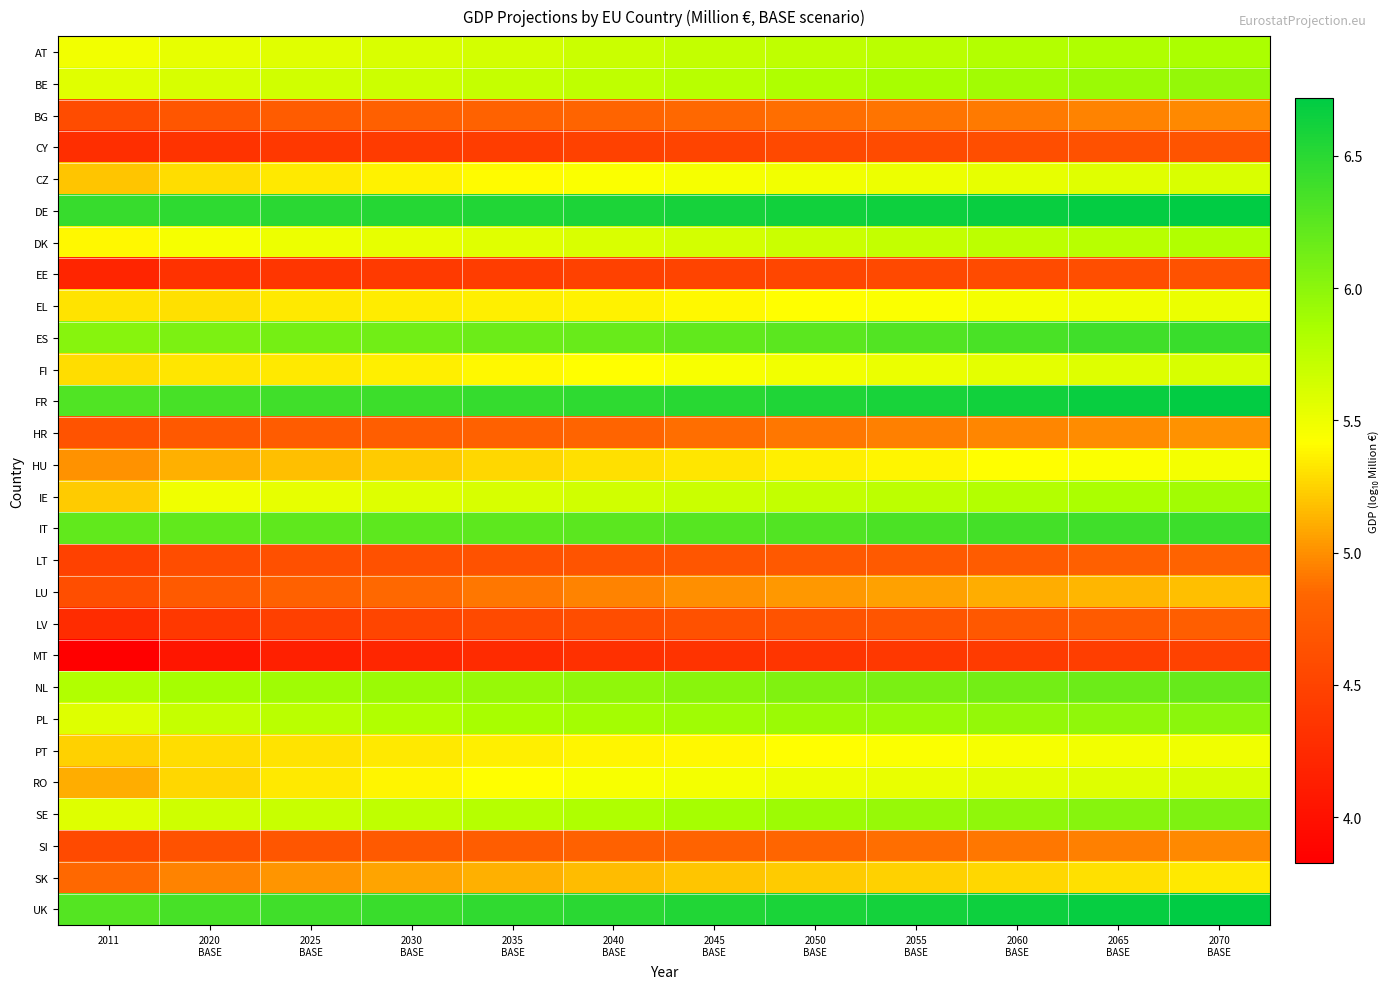

Reading right to left, list all the values displayed in this chart.

AT: 2070
BASE=5.8	2065
BASE=5.8	2060
BASE=5.8	2055
BASE=5.8	2050
BASE=5.7	2045
BASE=5.7	2040
BASE=5.7	2035
BASE=5.6	2030
BASE=5.6	2025
BASE=5.6	2020
BASE=5.5	2011=5.5
BE: 2070
BASE=6.0	2065
BASE=5.9	2060
BASE=5.9	2055
BASE=5.8	2050
BASE=5.8	2045
BASE=5.8	2040
BASE=5.7	2035
BASE=5.7	2030
BASE=5.7	2025
BASE=5.6	2020
BASE=5.6	2011=5.6
BG: 2070
BASE=5.0	2065
BASE=4.9	2060
BASE=4.9	2055
BASE=4.9	2050
BASE=4.9	2045
BASE=4.9	2040
BASE=4.8	2035
BASE=4.8	2030
BASE=4.8	2025
BASE=4.7	2020
BASE=4.7	2011=4.6
CY: 2070
BASE=4.7	2065
BASE=4.6	2060
BASE=4.6	2055
BASE=4.6	2050
BASE=4.6	2045
BASE=4.5	2040
BASE=4.5	2035
BASE=4.4	2030
BASE=4.4	2025
BASE=4.4	2020
BASE=4.3	2011=4.3
CZ: 2070
BASE=5.6	2065
BASE=5.6	2060
BASE=5.5	2055
BASE=5.5	2050
BASE=5.5	2045
BASE=5.5	2040
BASE=5.4	2035
BASE=5.4	2030
BASE=5.4	2025
BASE=5.3	2020
BASE=5.3	2011=5.2
DE: 2070
BASE=6.7	2065
BASE=6.7	2060
BASE=6.7	2055
BASE=6.6	2050
BASE=6.6	2045
BASE=6.6	2040
BASE=6.6	2035
BASE=6.5	2030
BASE=6.5	2025
BASE=6.5	2020
BASE=6.5	2011=6.4
DK: 2070
BASE=5.8	2065
BASE=5.8	2060
BASE=5.7	2055
BASE=5.7	2050
BASE=5.7	2045
BASE=5.6	2040
BASE=5.6	2035
BASE=5.6	2030
BASE=5.5	2025
BASE=5.5	2020
BASE=5.5	2011=5.4
EE: 2070
BASE=4.6	2065
BASE=4.6	2060
BASE=4.6	2055
BASE=4.6	2050
BASE=4.5	2045
BASE=4.5	2040
BASE=4.5	2035
BASE=4.4	2030
BASE=4.4	2025
BASE=4.4	2020
BASE=4.3	2011=4.2
EL: 2070
BASE=5.5	2065
BASE=5.5	2060
BASE=5.5	2055
BASE=5.4	2050
BASE=5.4	2045
BASE=5.4	2040
BASE=5.4	2035
BASE=5.4	2030
BASE=5.3	2025
BASE=5.3	2020
BASE=5.3	2011=5.3
ES: 2070
BASE=6.4	2065
BASE=6.4	2060
BASE=6.3	2055
BASE=6.3	2050
BASE=6.2	2045
BASE=6.2	2040
BASE=6.2	2035
BASE=6.2	2030
BASE=6.1	2025
BASE=6.1	2020
BASE=6.1	2011=6.0
FI: 2070
BASE=5.6	2065
BASE=5.6	2060
BASE=5.5	2055
BASE=5.5	2050
BASE=5.5	2045
BASE=5.5	2040
BASE=5.4	2035
BASE=5.4	2030
BASE=5.4	2025
BASE=5.3	2020
BASE=5.3	2011=5.3
FR: 2070
BASE=6.7	2065
BASE=6.7	2060
BASE=6.6	2055
BASE=6.6	2050
BASE=6.6	2045
BASE=6.5	2040
BASE=6.5	2035
BASE=6.4	2030
BASE=6.4	2025
BASE=6.4	2020
BASE=6.4	2011=6.3
HR: 2070
BASE=5.0	2065
BASE=5.0	2060
BASE=5.0	2055
BASE=4.9	2050
BASE=4.9	2045
BASE=4.9	2040
BASE=4.8	2035
BASE=4.8	2030
BASE=4.8	2025
BASE=4.8	2020
BASE=4.7	2011=4.7
HU: 2070
BASE=5.5	2065
BASE=5.4	2060
BASE=5.4	2055
BASE=5.4	2050
BASE=5.4	2045
BASE=5.3	2040
BASE=5.3	2035
BASE=5.3	2030
BASE=5.2	2025
BASE=5.2	2020
BASE=5.1	2011=5.0
IE: 2070
BASE=5.9	2065
BASE=5.8	2060
BASE=5.8	2055
BASE=5.8	2050
BASE=5.7	2045
BASE=5.7	2040
BASE=5.7	2035
BASE=5.6	2030
BASE=5.6	2025
BASE=5.5	2020
BASE=5.5	2011=5.2
IT: 2070
BASE=6.4	2065
BASE=6.4	2060
BASE=6.4	2055
BASE=6.3	2050
BASE=6.3	2045
BASE=6.3	2040
BASE=6.2	2035
BASE=6.2	2030
BASE=6.2	2025
BASE=6.2	2020
BASE=6.2	2011=6.2
LT: 2070
BASE=4.8	2065
BASE=4.8	2060
BASE=4.7	2055
BASE=4.7	2050
BASE=4.7	2045
BASE=4.7	2040
BASE=4.7	2035
BASE=4.6	2030
BASE=4.6	2025
BASE=4.6	2020
BASE=4.6	2011=4.5
LU: 2070
BASE=5.2	2065
BASE=5.1	2060
BASE=5.1	2055
BASE=5.1	2050
BASE=5.0	2045
BASE=5.0	2040
BASE=4.9	2035
BASE=4.9	2030
BASE=4.8	2025
BASE=4.8	2020
BASE=4.7	2011=4.6
LV: 2070
BASE=4.8	2065
BASE=4.7	2060
BASE=4.7	2055
BASE=4.7	2050
BASE=4.7	2045
BASE=4.6	2040
BASE=4.6	2035
BASE=4.6	2030
BASE=4.5	2025
BASE=4.5	2020
BASE=4.4	2011=4.3
MT: 2070
BASE=4.5	2065
BASE=4.4	2060
BASE=4.4	2055
BASE=4.4	2050
BASE=4.4	2045
BASE=4.3	2040
BASE=4.3	2035
BASE=4.3	2030
BASE=4.2	2025
BASE=4.1	2020
BASE=4.1	2011=3.8
NL: 2070
BASE=6.2	2065
BASE=6.2	2060
BASE=6.1	2055
BASE=6.1	2050
BASE=6.1	2045
BASE=6.0	2040
BASE=6.0	2035
BASE=5.9	2030
BASE=5.9	2025
BASE=5.9	2020
BASE=5.9	2011=5.8
PL: 2070
BASE=6.0	2065
BASE=6.0	2060
BASE=6.0	2055
BASE=5.9	2050
BASE=5.9	2045
BASE=5.9	2040
BASE=5.9	2035
BASE=5.8	2030
BASE=5.8	2025
BASE=5.8	2020
BASE=5.7	2011=5.6
PT: 2070
BASE=5.5	2065
BASE=5.5	2060
BASE=5.5	2055
BASE=5.4	2050
BASE=5.4	2045
BASE=5.4	2040
BASE=5.4	2035
BASE=5.4	2030
BASE=5.3	2025
BASE=5.3	2020
BASE=5.3	2011=5.2
RO: 2070
BASE=5.6	2065
BASE=5.6	2060
BASE=5.6	2055
BASE=5.5	2050
BASE=5.5	2045
BASE=5.5	2040
BASE=5.4	2035
BASE=5.4	2030
BASE=5.4	2025
BASE=5.3	2020
BASE=5.3	2011=5.1
SE: 2070
BASE=6.1	2065
BASE=6.0	2060
BASE=6.0	2055
BASE=5.9	2050
BASE=5.9	2045
BASE=5.9	2040
BASE=5.8	2035
BASE=5.8	2030
BASE=5.7	2025
BASE=5.7	2020
BASE=5.7	2011=5.6
SI: 2070
BASE=5.0	2065
BASE=4.9	2060
BASE=4.9	2055
BASE=4.9	2050
BASE=4.8	2045
BASE=4.8	2040
BASE=4.8	2035
BASE=4.8	2030
BASE=4.7	2025
BASE=4.7	2020
BASE=4.6	2011=4.6
SK: 2070
BASE=5.3	2065
BASE=5.3	2060
BASE=5.3	2055
BASE=5.2	2050
BASE=5.2	2045
BASE=5.2	2040
BASE=5.2	2035
BASE=5.1	2030
BASE=5.1	2025
BASE=5.0	2020
BASE=4.9	2011=4.8
UK: 2070
BASE=6.7	2065
BASE=6.7	2060
BASE=6.6	2055
BASE=6.6	2050
BASE=6.6	2045
BASE=6.5	2040
BASE=6.5	2035
BASE=6.5	2030
BASE=6.4	2025
BASE=6.4	2020
BASE=6.3	2011=6.3